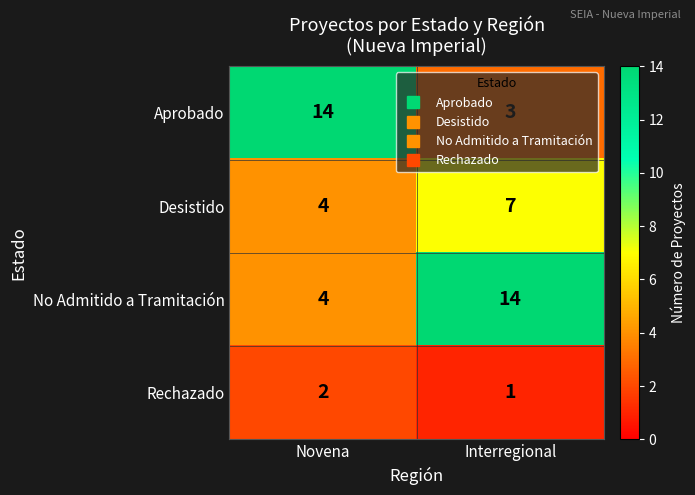

What value does the Desistido series have at Novena?

4